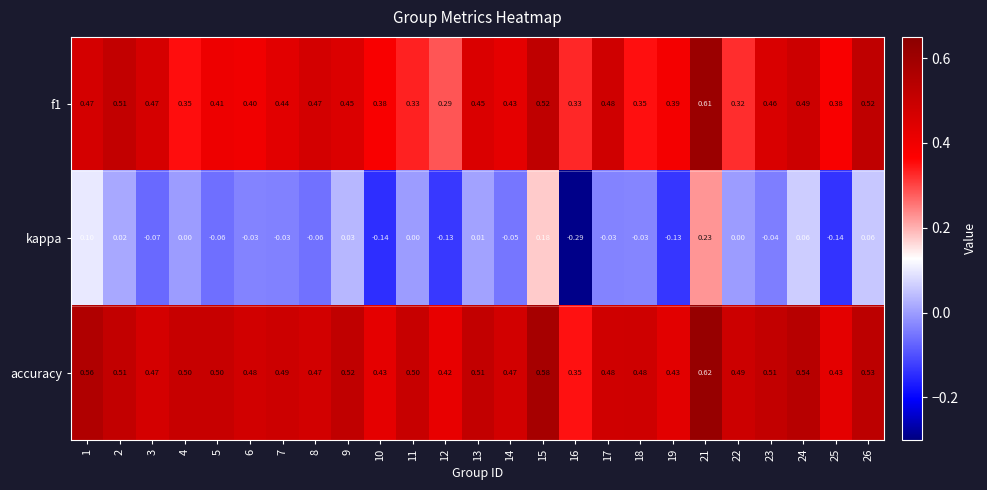

Which series has the largest total across all categories?

accuracy